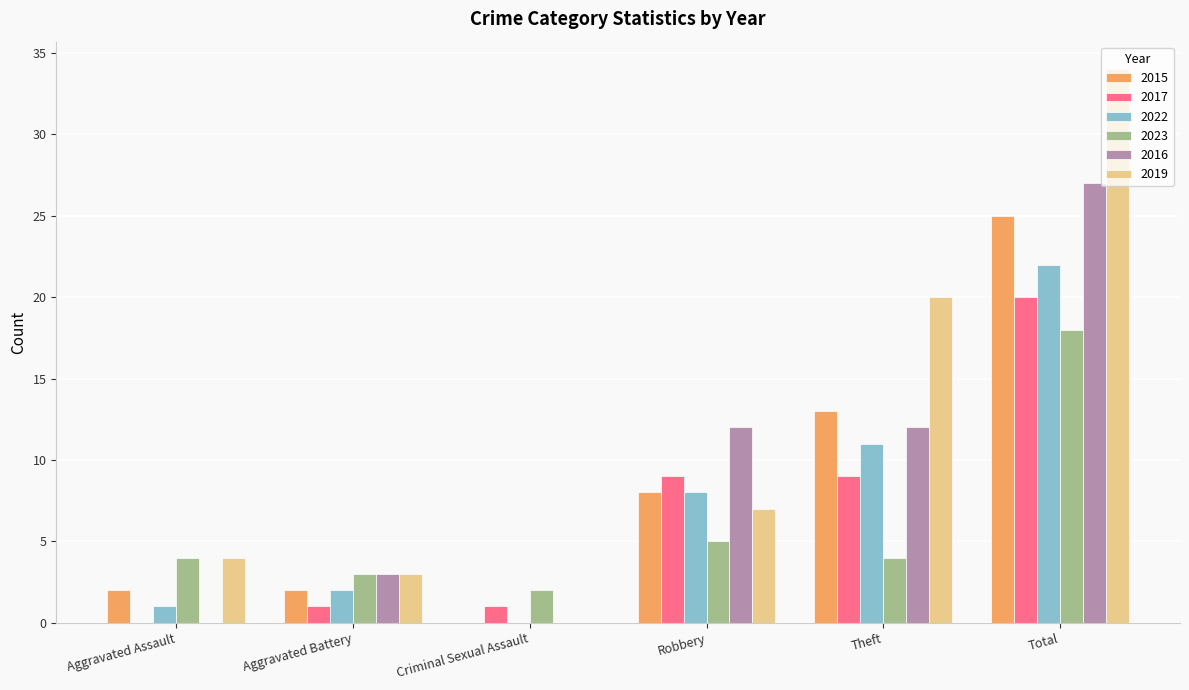

What are all the series names shown in the legend?

2015, 2017, 2022, 2023, 2016, 2019